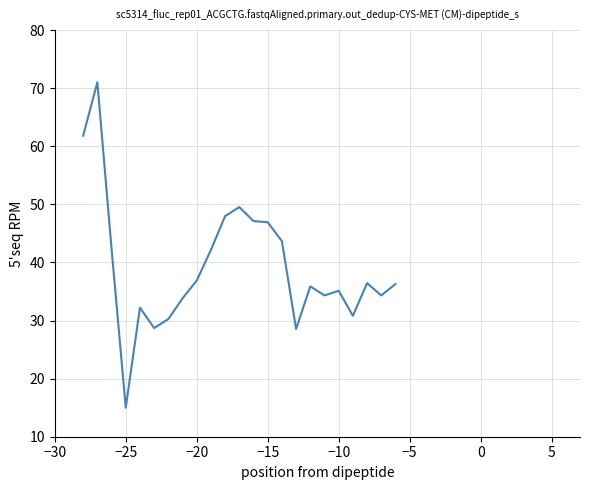

What is the maximum value shown in the chart?

71.0